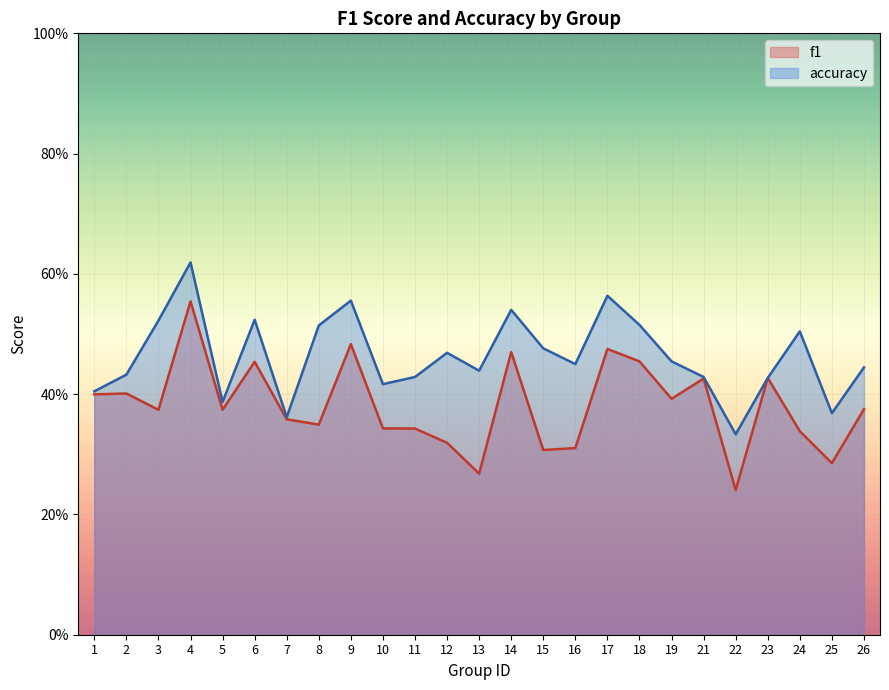

Is the value of accuracy at 21 greater than the value of f1 at 23?

Yes